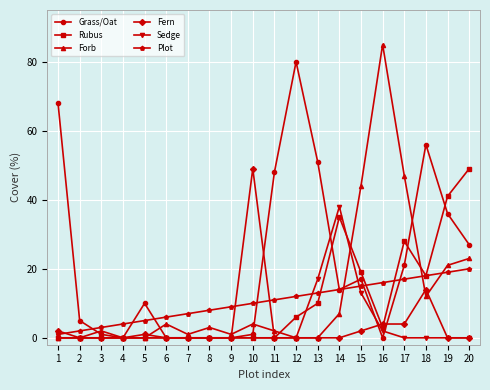

True or false: Fern and Plot cross at least once.

True